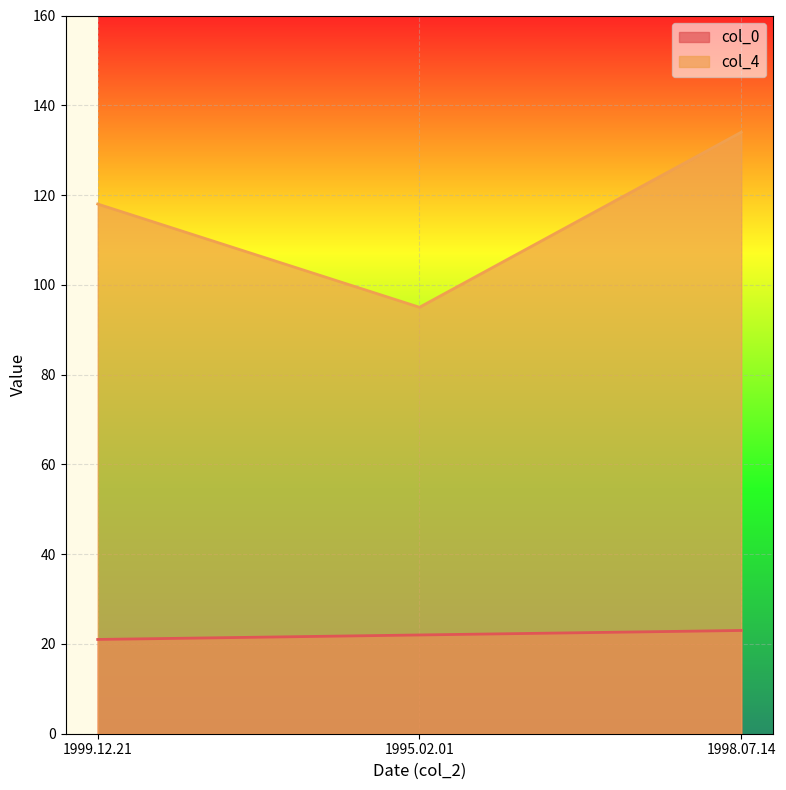

At which category is the sum across all series the highest?

1998.07.14